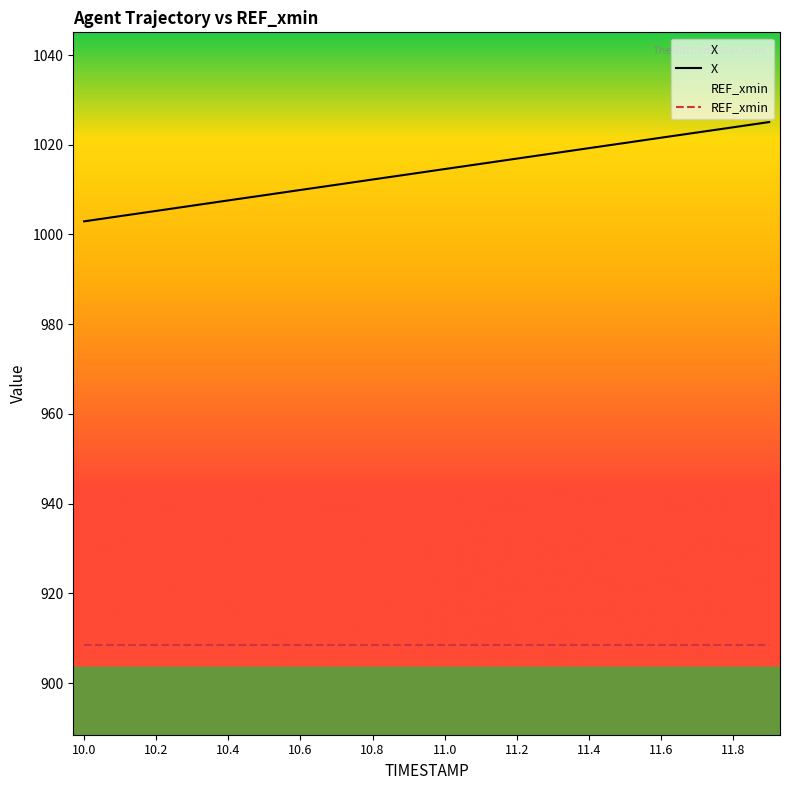

What position from the right is 11.0?

10